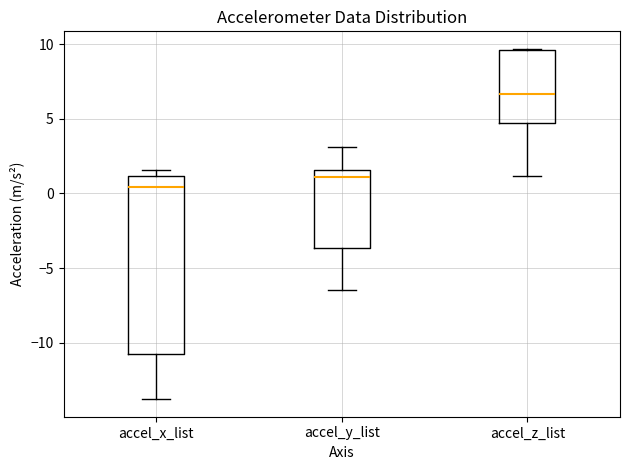

Where does the lower whisker of the box for accel_z_list end on the y-axis? The values are not printed on the chart, so give them approximately, as read against the axis.

1.0